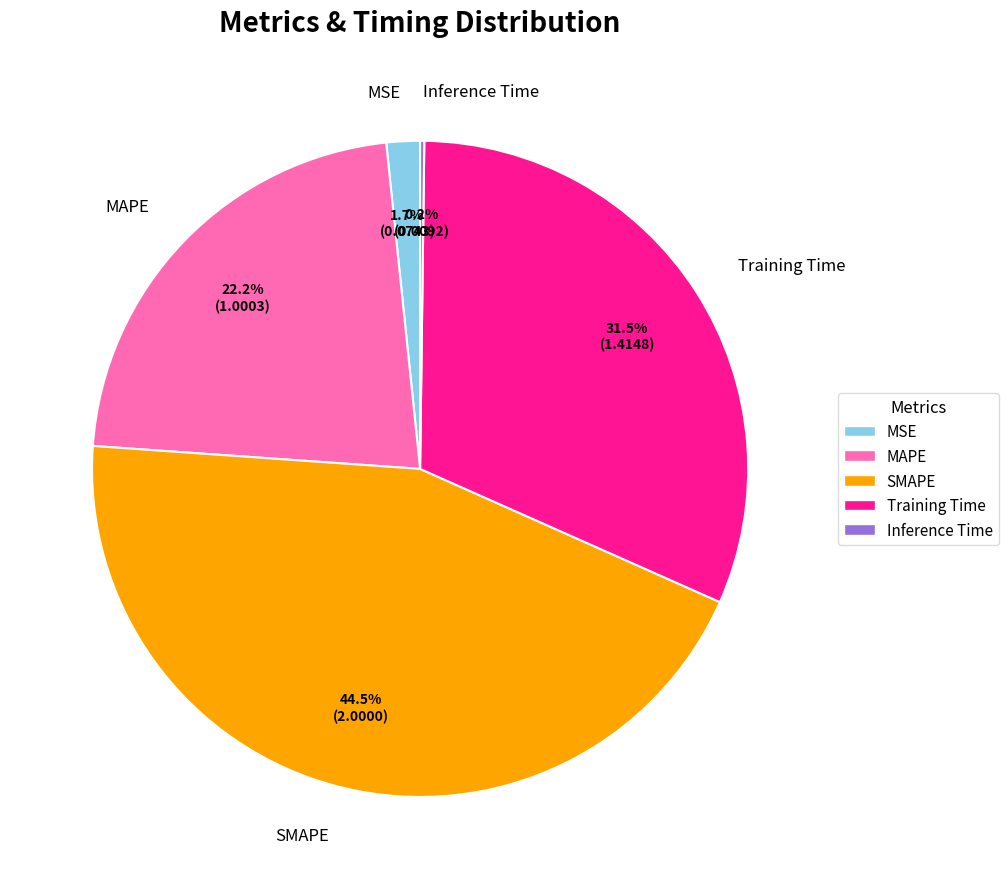

Is the sum of SMAPE and MAPE greater than half?

Yes